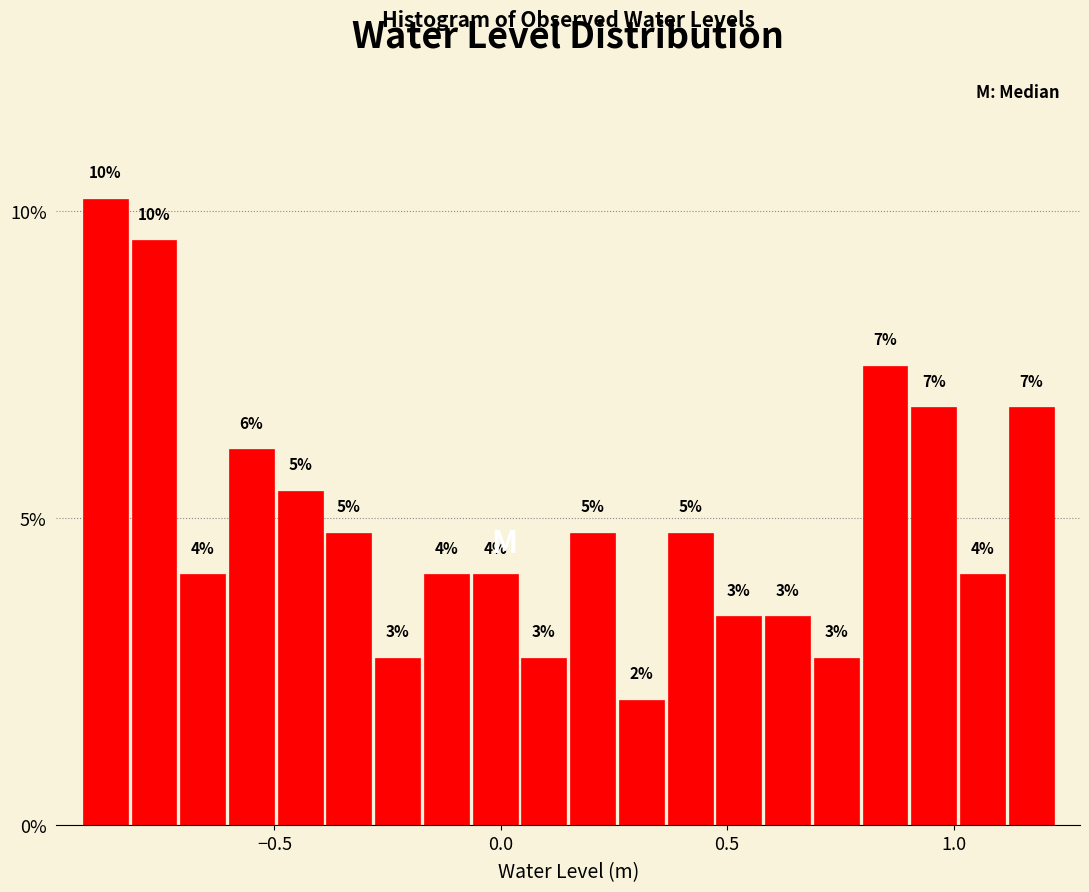

Around what value on the x-axis is the tallest bar? Give the approximate position of its centre, as read against the axis.

-0.85